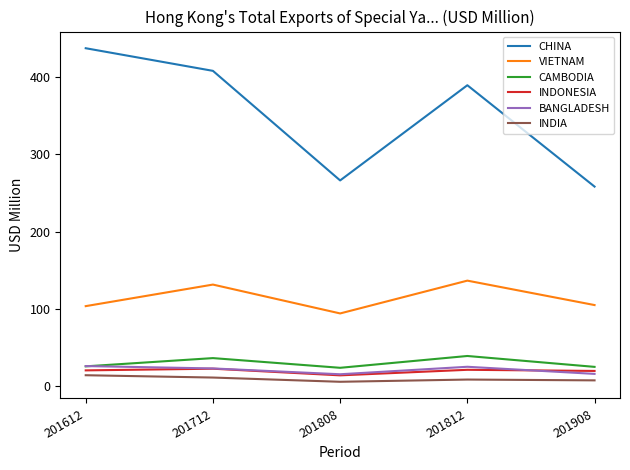

Is it true that INDIA equals 5.7 at 201808?

True